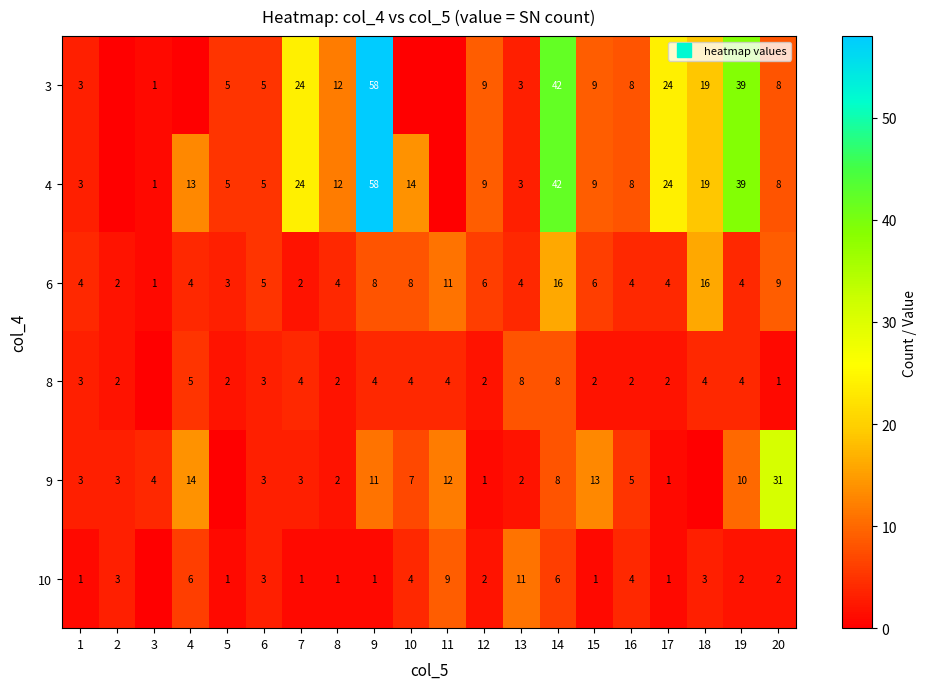

What is the total value across all series at 9?

140